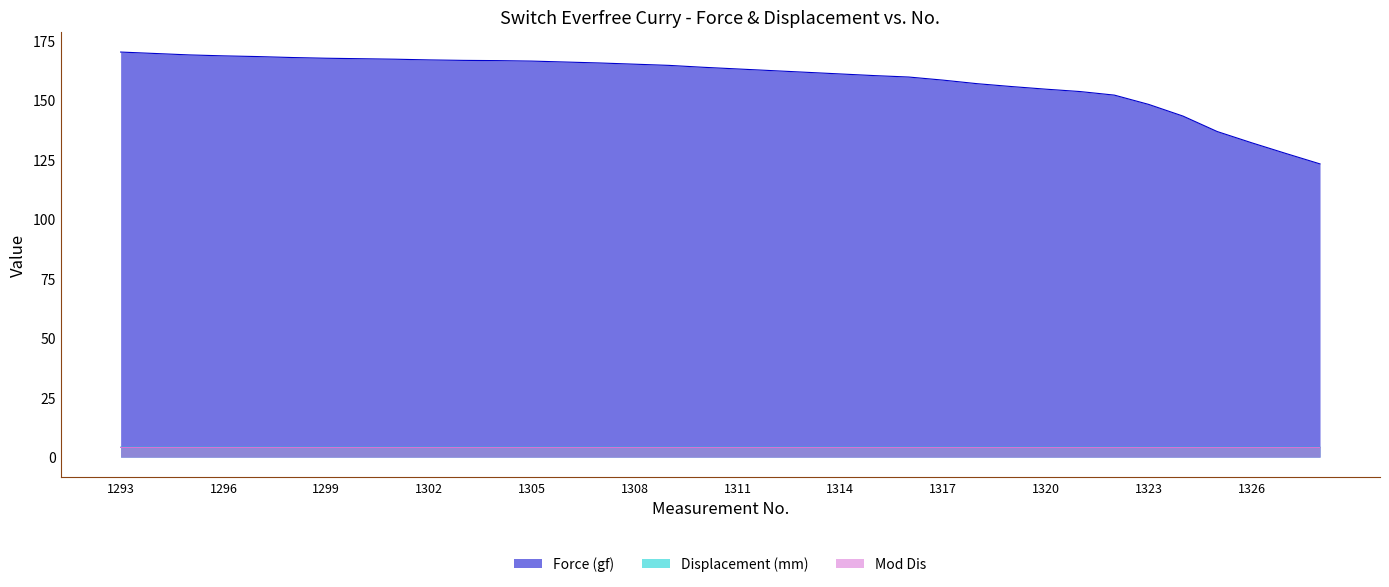

How many lines are shown in the chart?

3